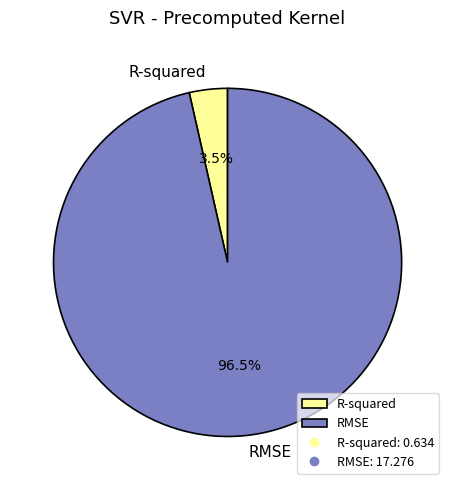

What percentage do RMSE and R-squared together represent?

100.0%